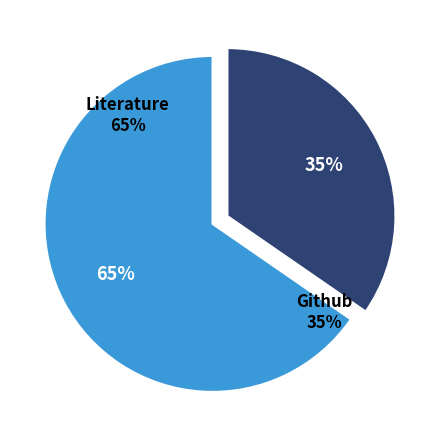

Do Github and Literature together represent more than half of the pie?

Yes